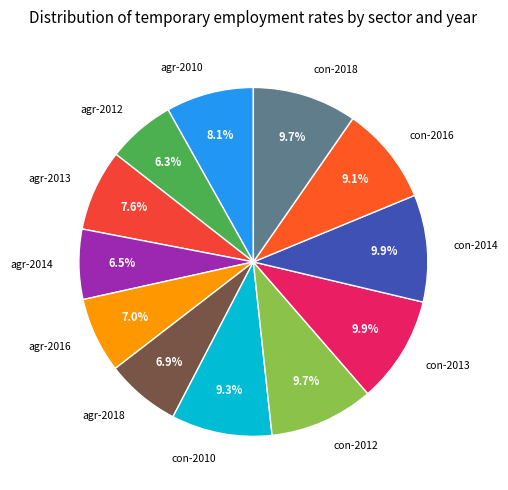

Between con-2014 and con-2016, which is larger?

con-2014